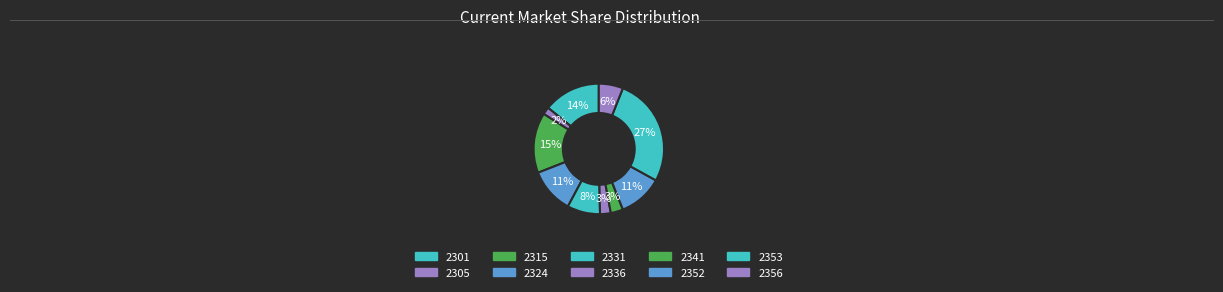

Do 2315 and 2336 together represent more than half of the pie?

No